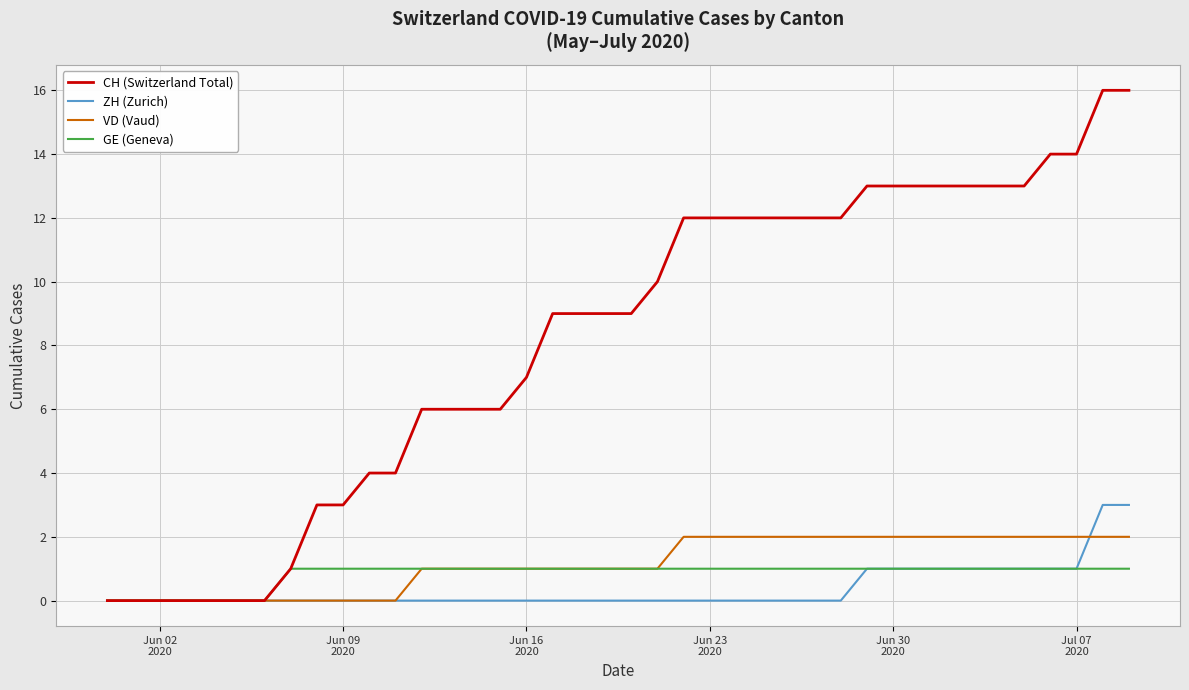

What is the maximum value shown in the chart?

16